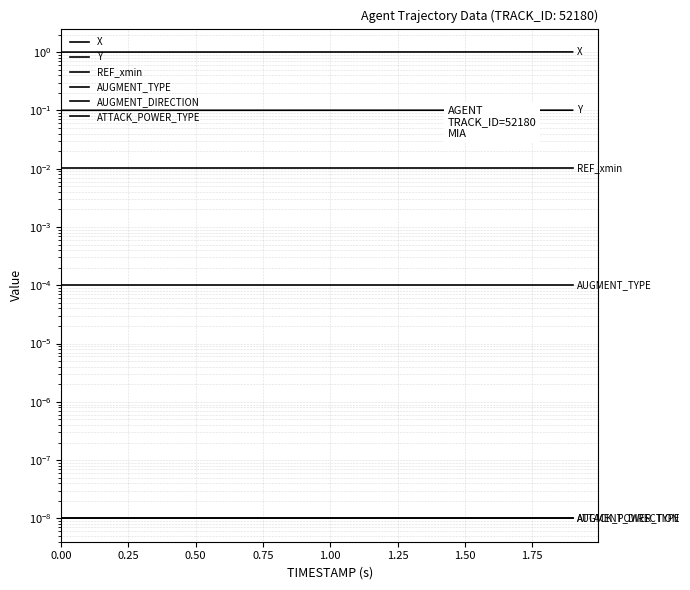

What are all the series names shown in the legend?

X, Y, REF_xmin, AUGMENT_TYPE, AUGMENT_DIRECTION, ATTACK_POWER_TYPE